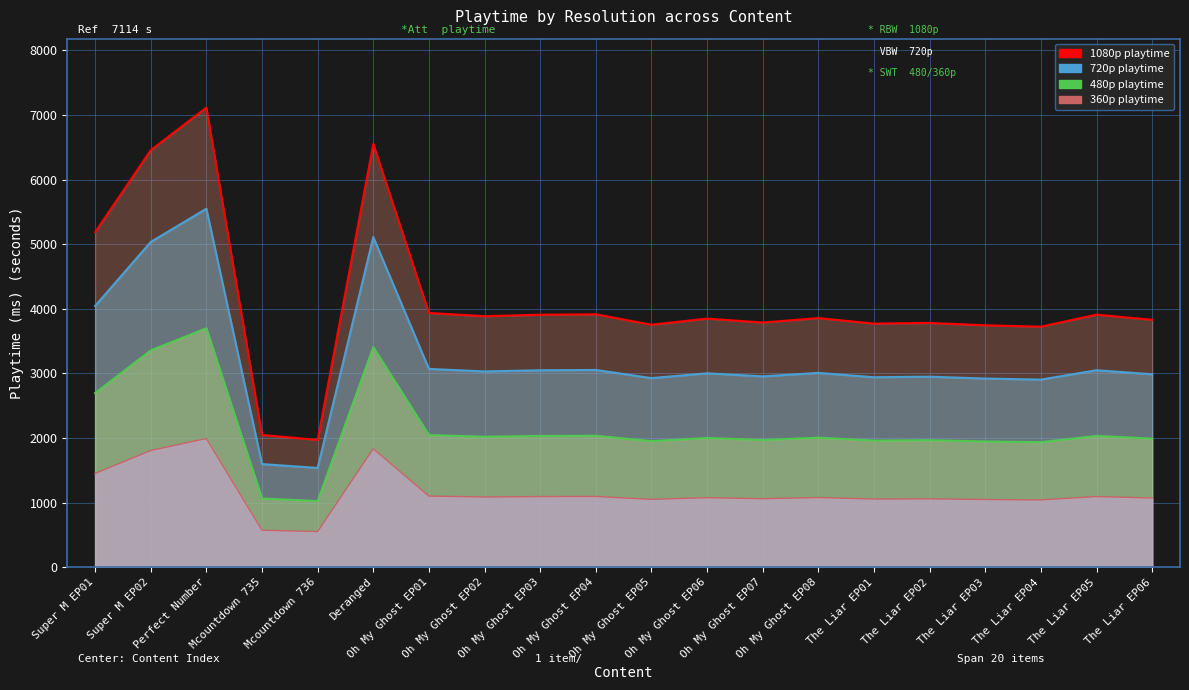

What is the difference between the highest and lowest values at The Liar EP06?

2757.6